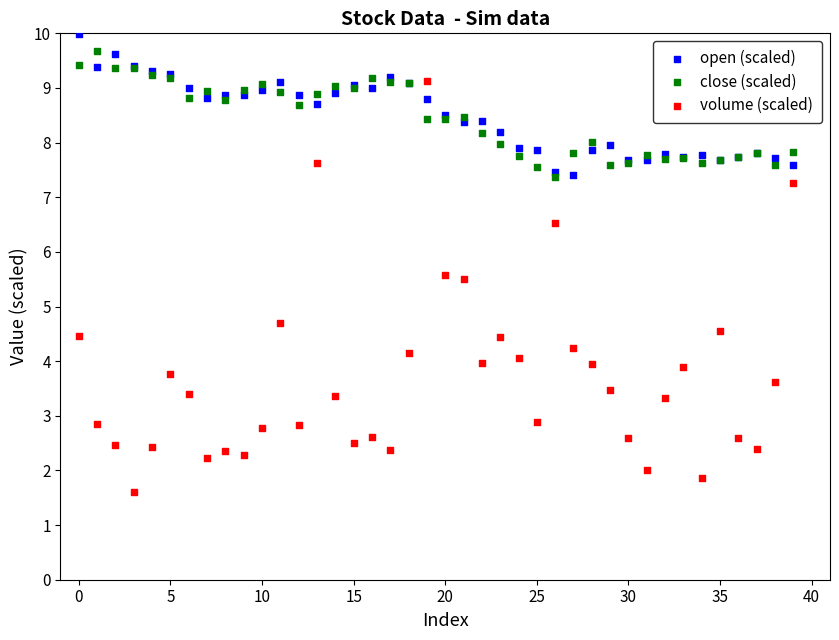

Which series reaches the minimum Y coordinate?

volume (scaled)